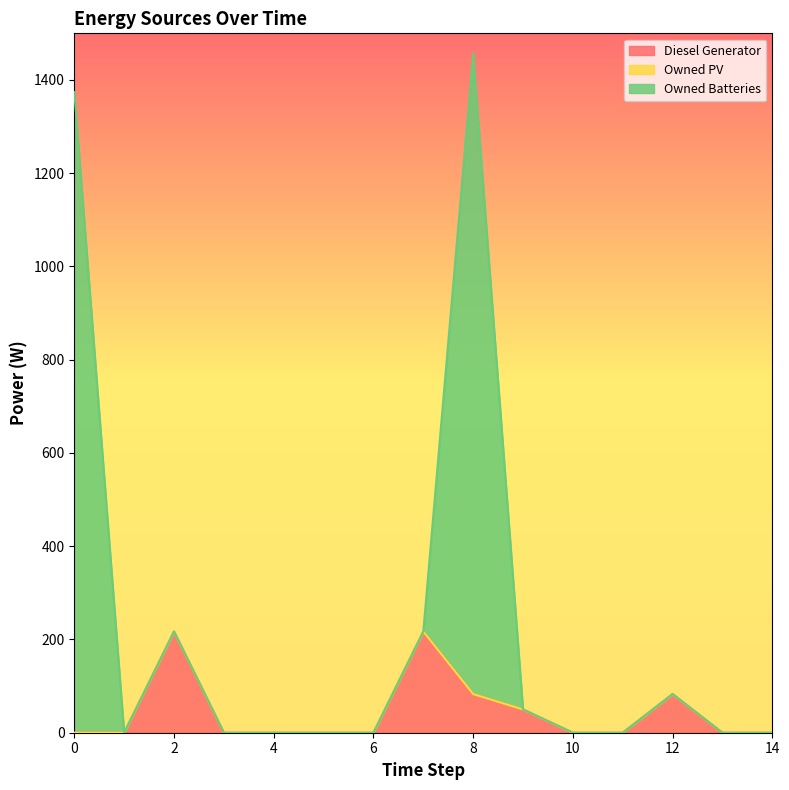

True or false: Diesel Generator has a value of 0.0 at 5.

True